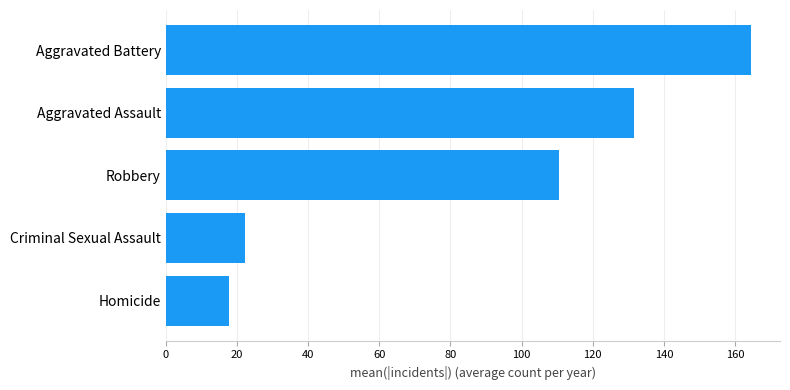

Reading bottom to top, extract all data points from this chart.

Homicide=17.7	Criminal Sexual Assault=22.2	Robbery=110.6	Aggravated Assault=131.7	Aggravated Battery=164.4